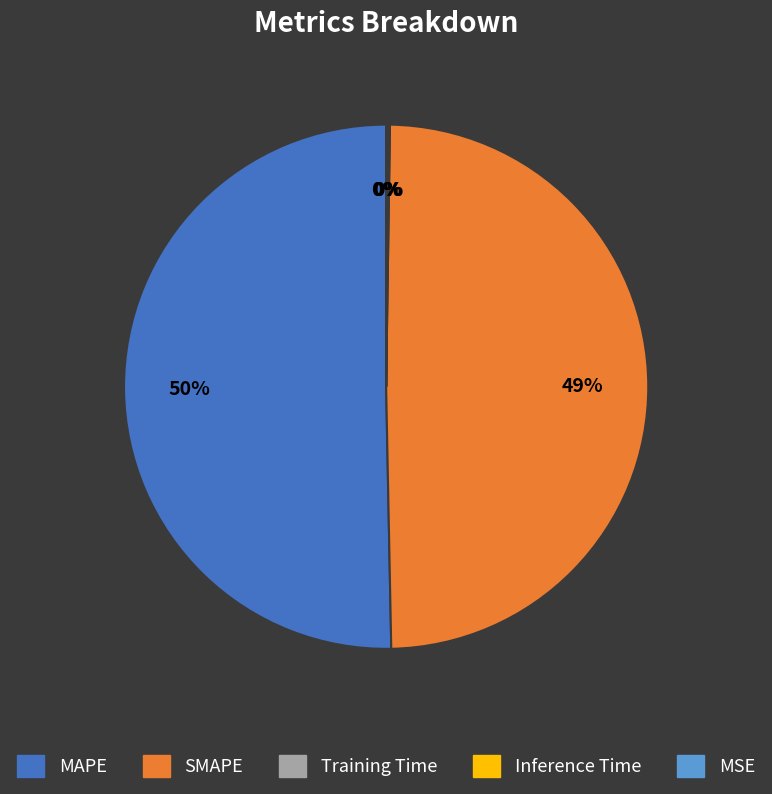

Which category accounts for the majority?

MAPE